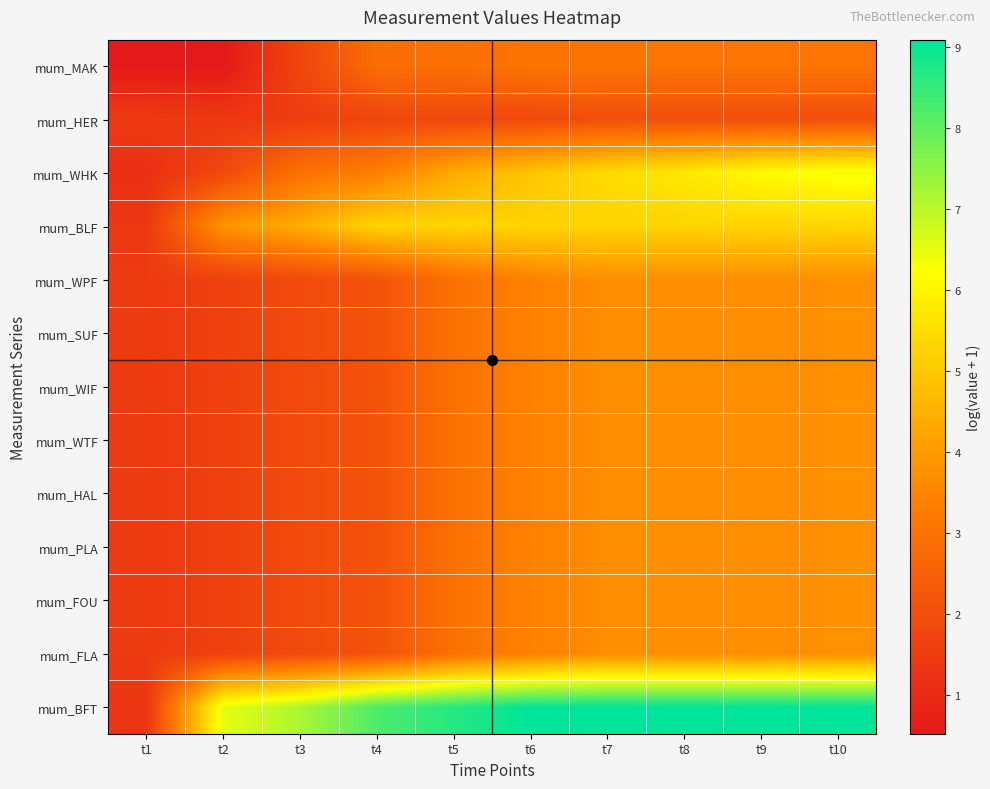

List the series in order of their peak value, highest first.

mum_BFT, mum_WHK, mum_BLF, mum_WPF, mum_SUF, mum_WIF, mum_WTF, mum_HAL, mum_PLA, mum_FOU, mum_FLA, mum_MAK, mum_HER